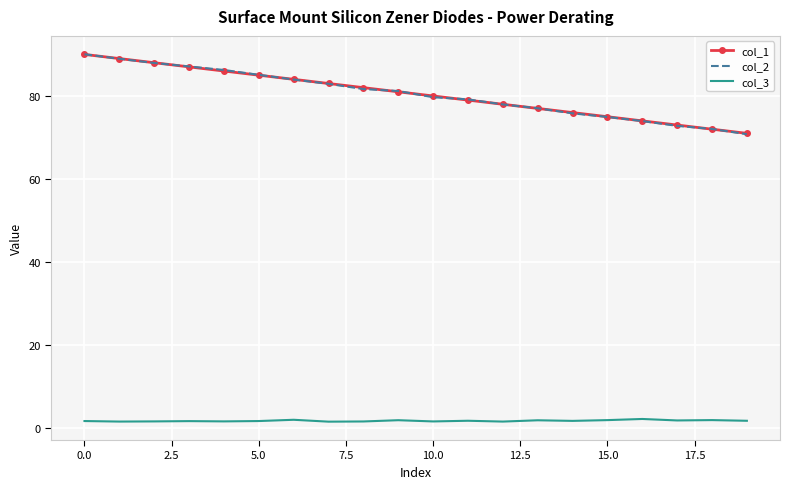

What is the maximum value shown in the chart?

90.0